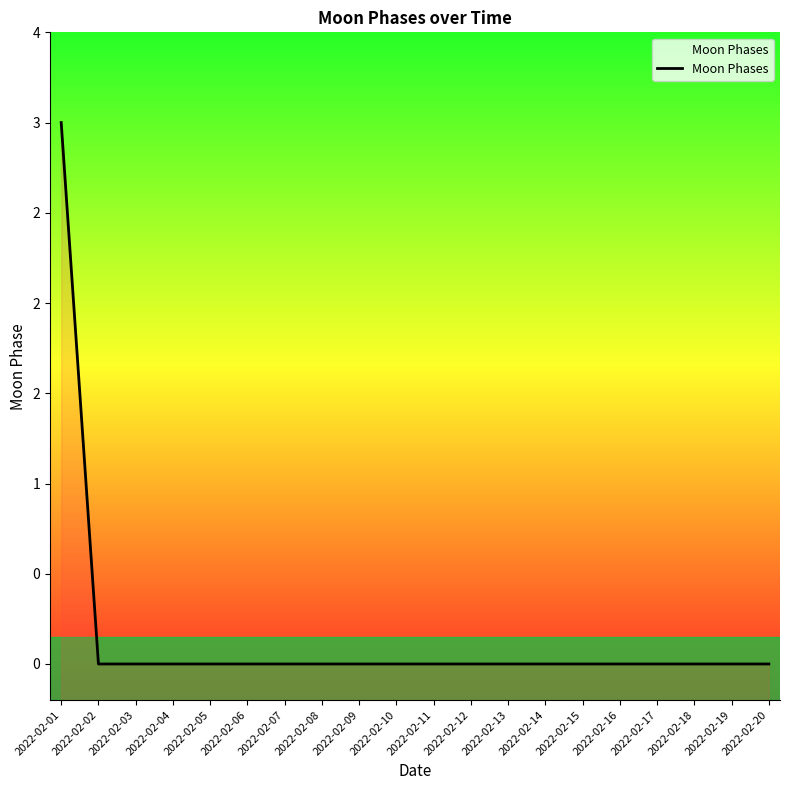

Is it true that the value at 2022-02-01 is 1?

False